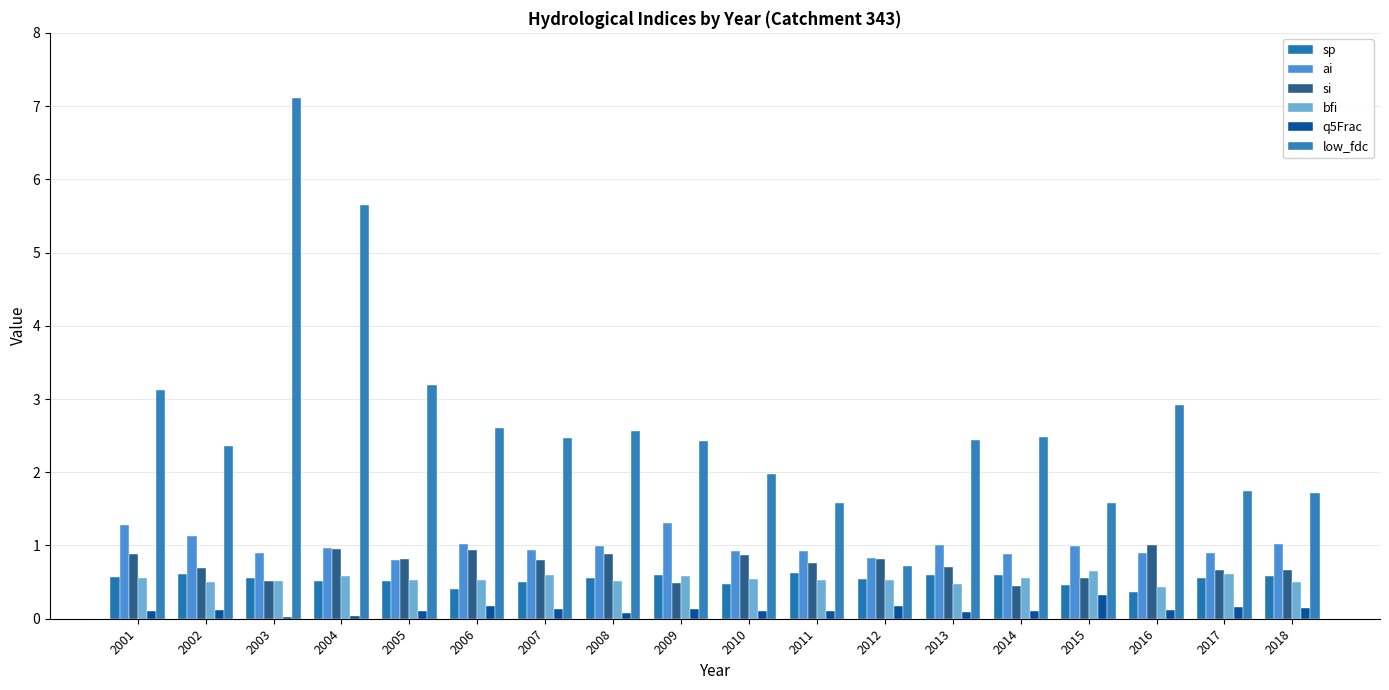

Which label corresponds to the largest value in the chart?

2003